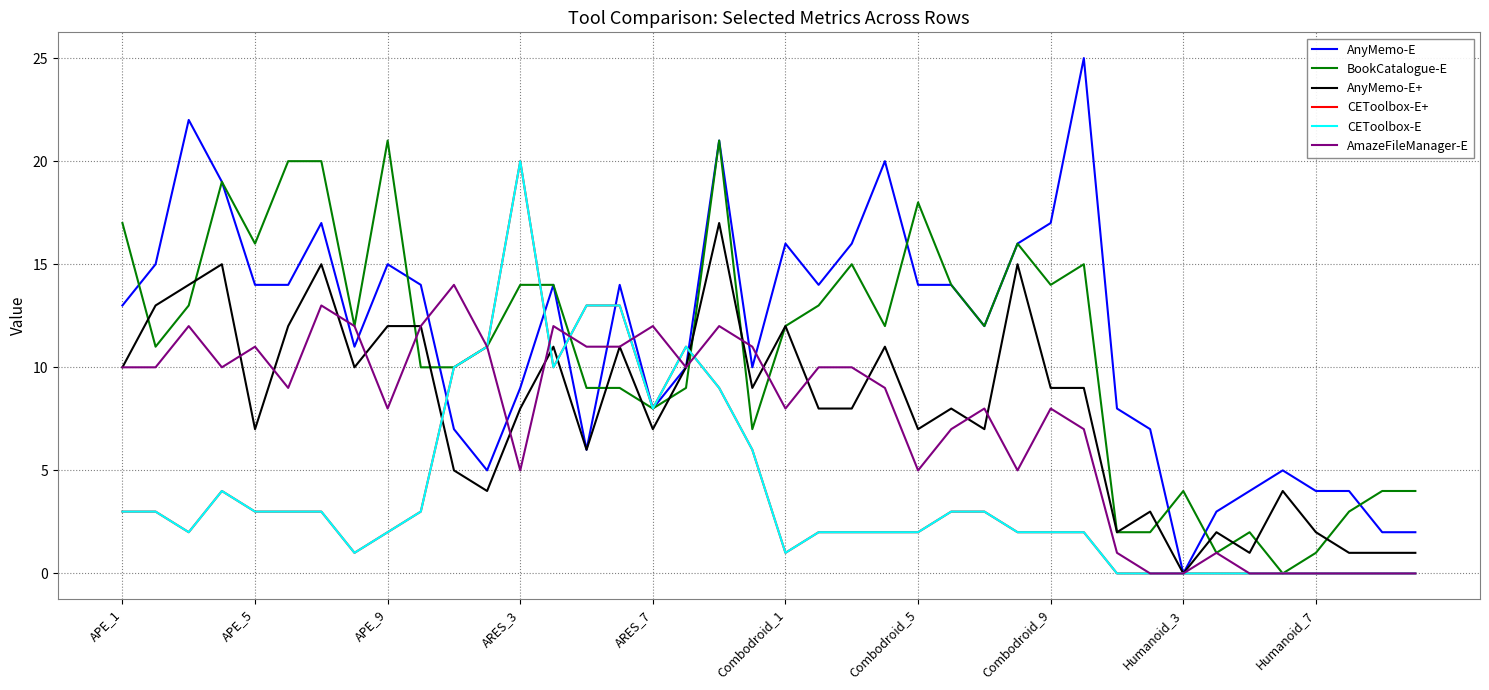

Does the chart have visible grid lines?

Yes